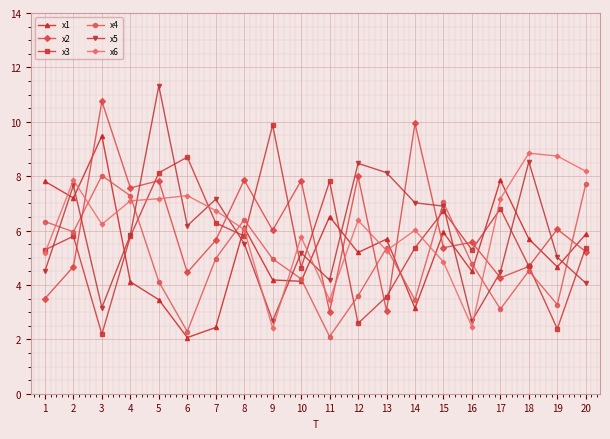

Is the value of x1 at 15 greater than the value of x2 at 4?

No